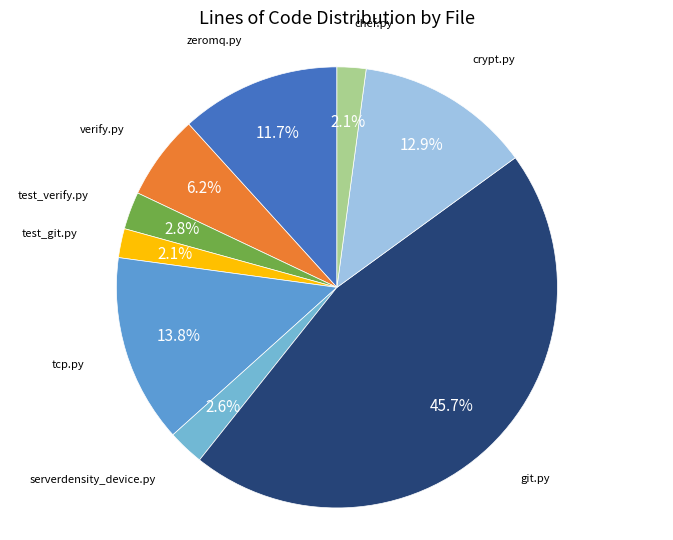

Is it true that zeromq.py is 19% of the pie?

False